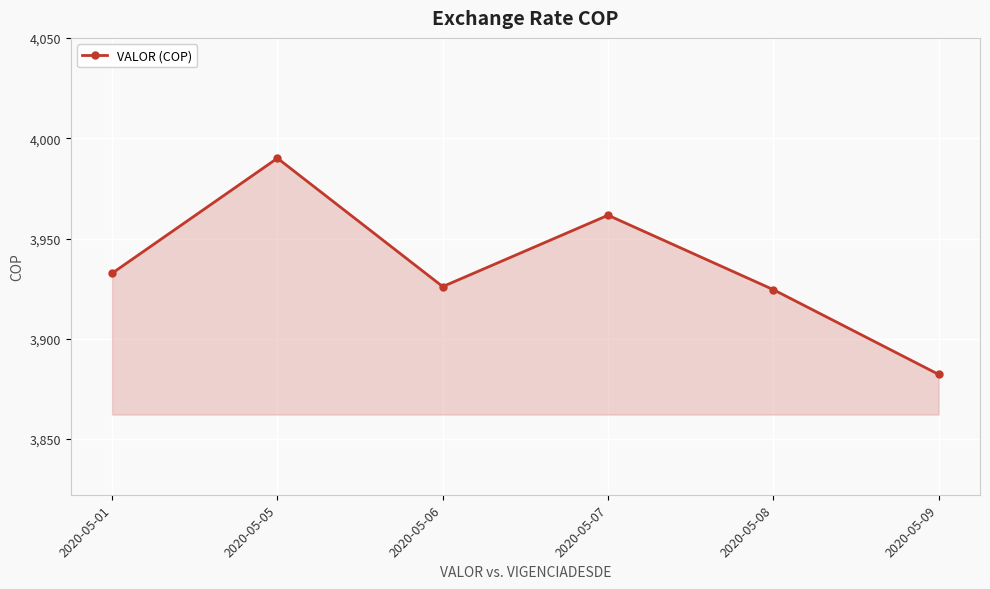

How many data points are less than 3932?

3